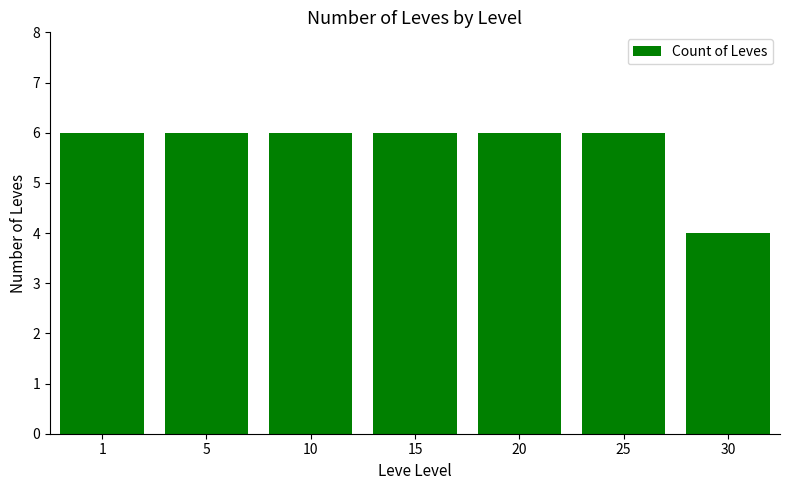

At which category does the chart reach its minimum across all series?

30